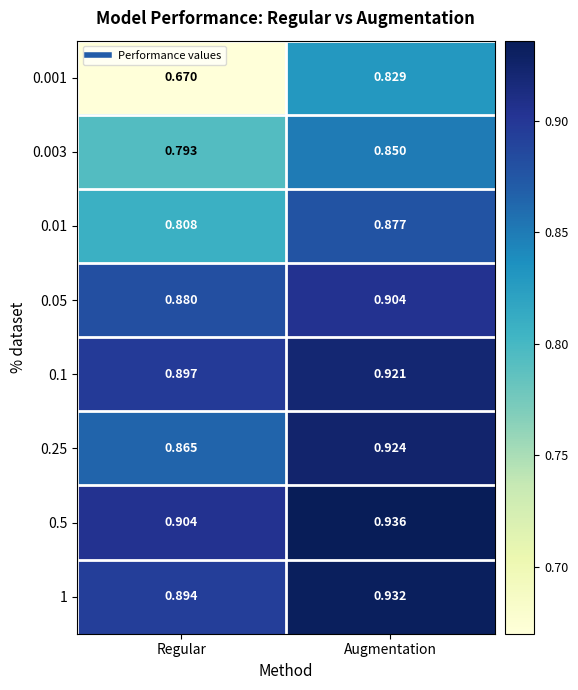

Where is 0.5 nearest to the value 0?

Regular